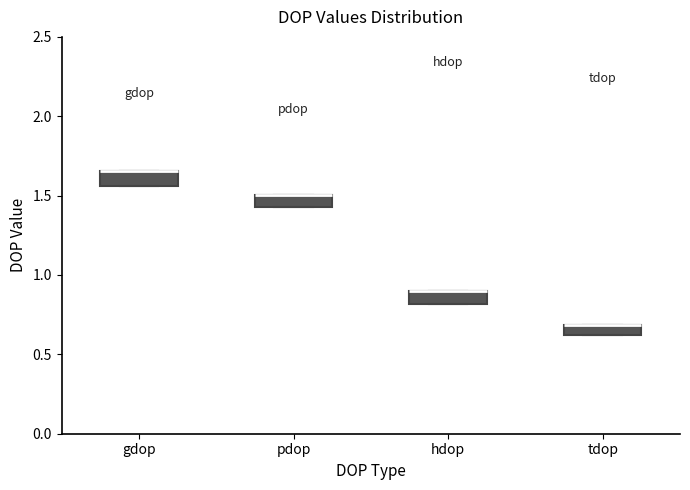

Where is the upper edge of the box for gdop on the y-axis? The values are not printed on the chart, so give them approximately, as read against the axis.

1.65